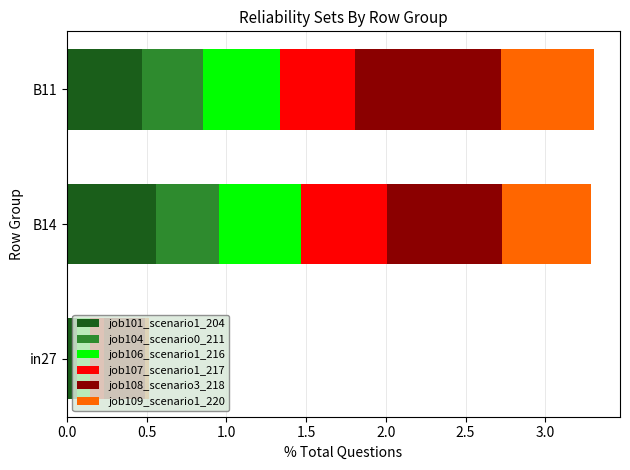

What is the total value across all series at B11?

3.3